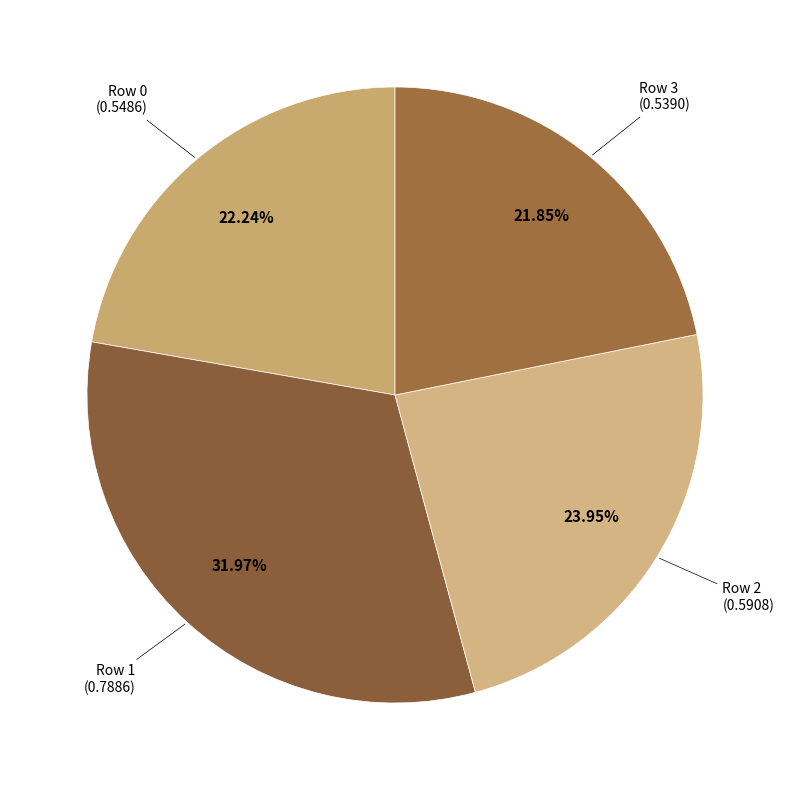

How many segments does this pie chart have?

4